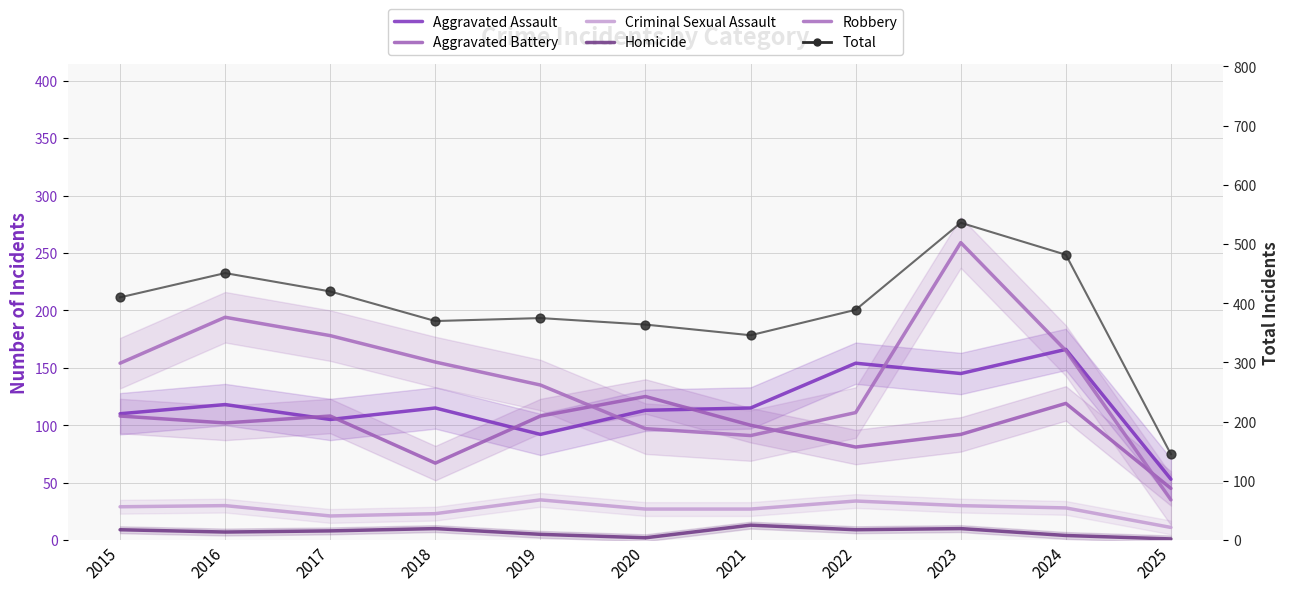

Which series has the widest spread of Y values?

Total